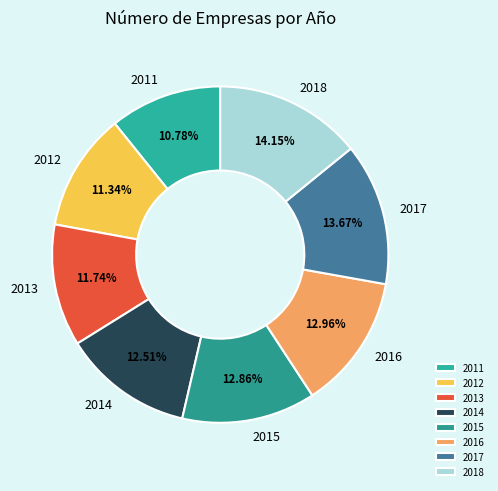

What percentage is NOT represented by 2016?

87.0%